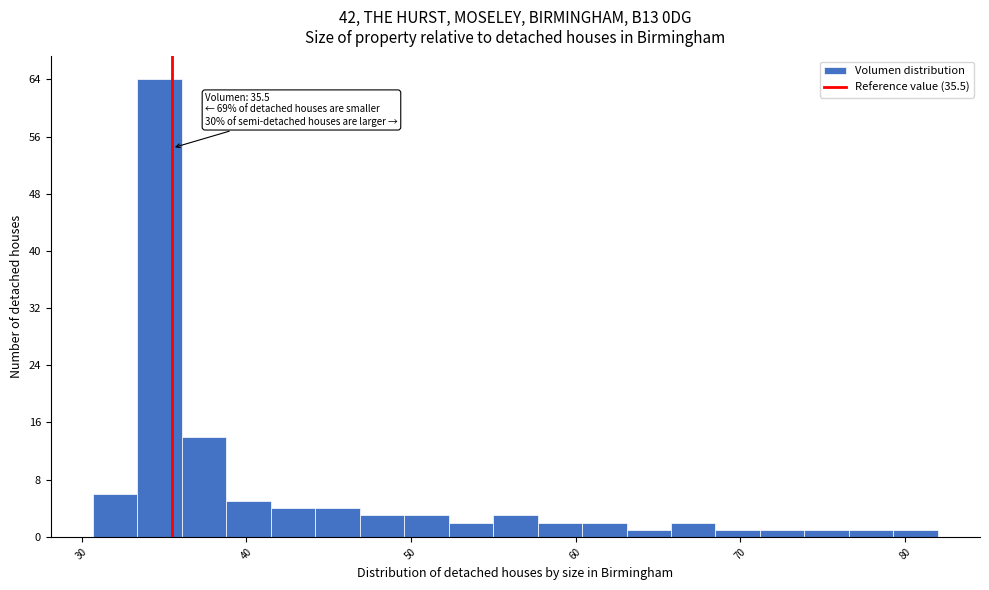

Read against the x-axis, roughly where is the centre of the tallest bar?

35